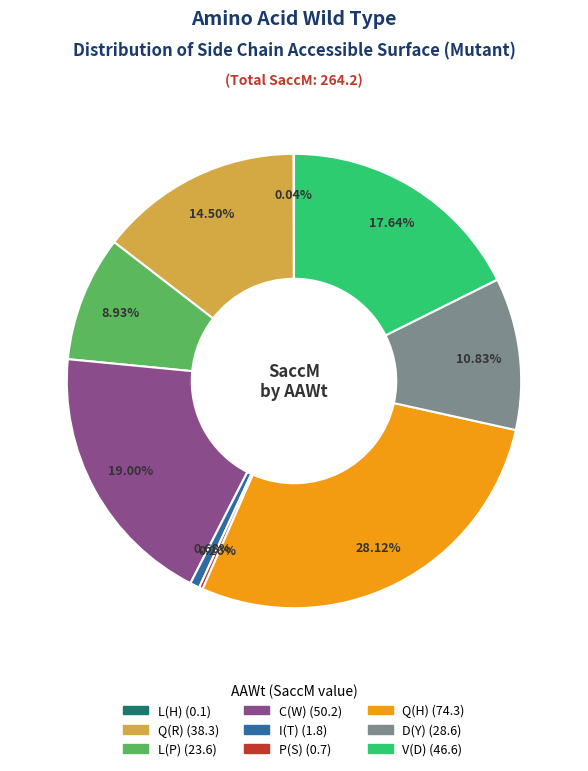

Is there any slice that represents more than half of the pie?

No